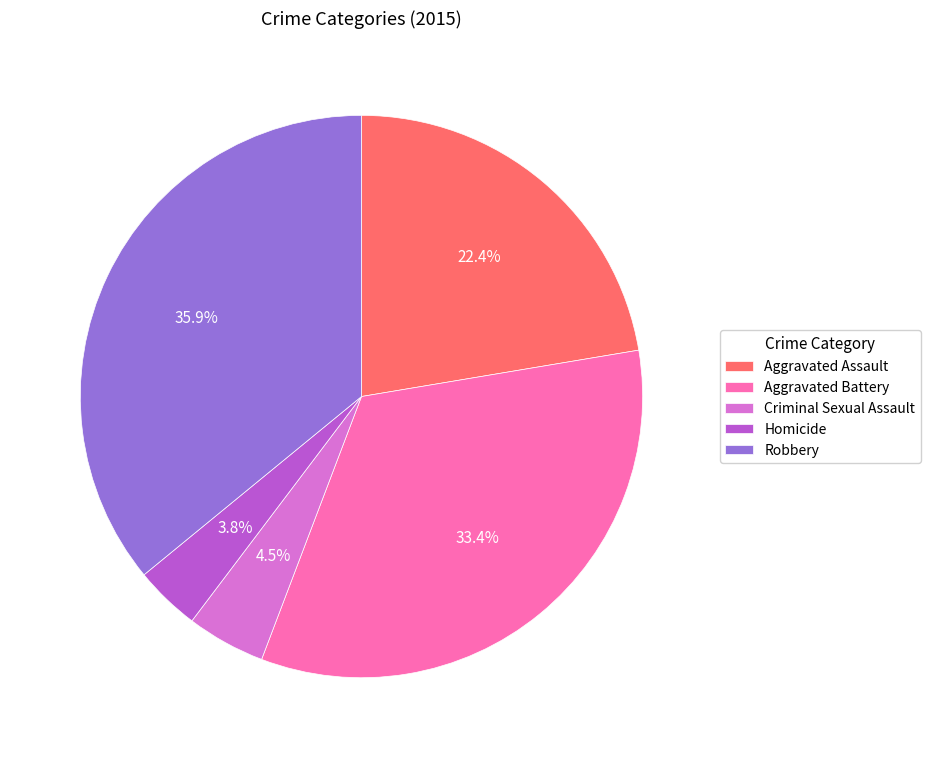

Count the number of slices in the pie.

5